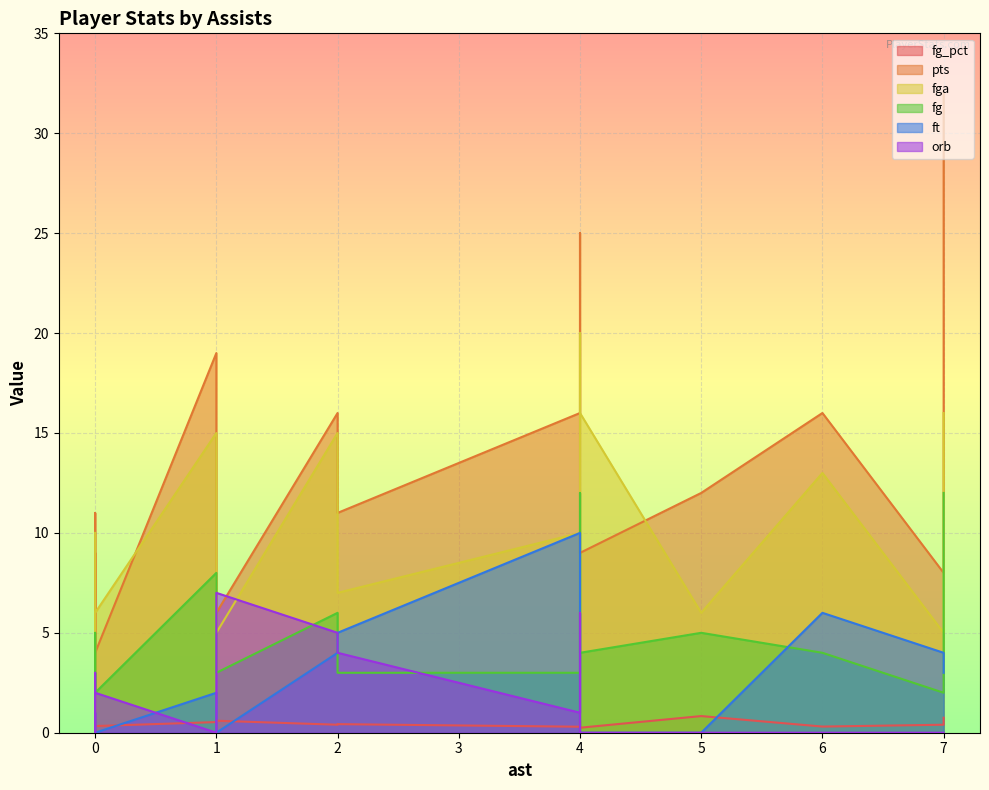

At how many categories does at least one series exceed 0?

19